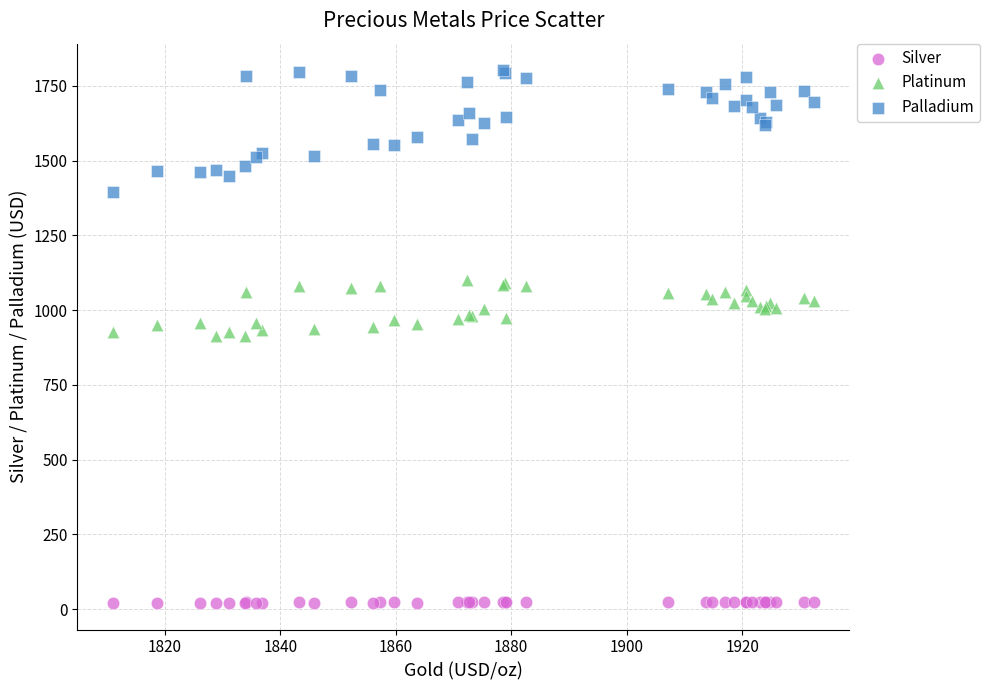

Which series reaches the minimum Y coordinate?

Silver